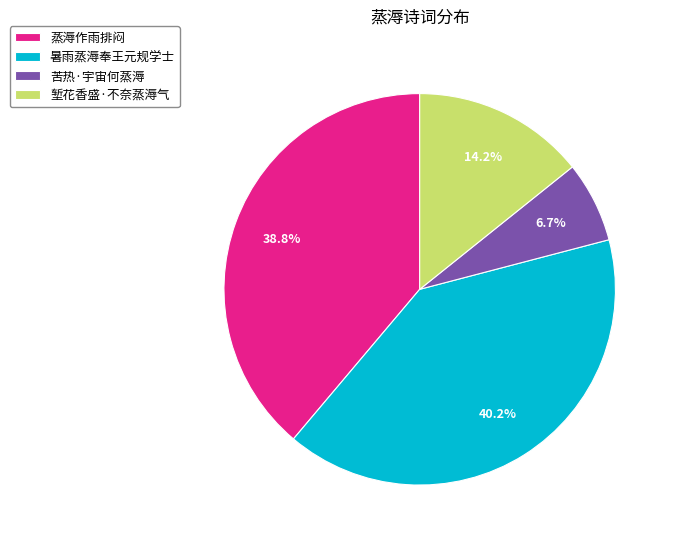

How many slices are in this pie chart?

4